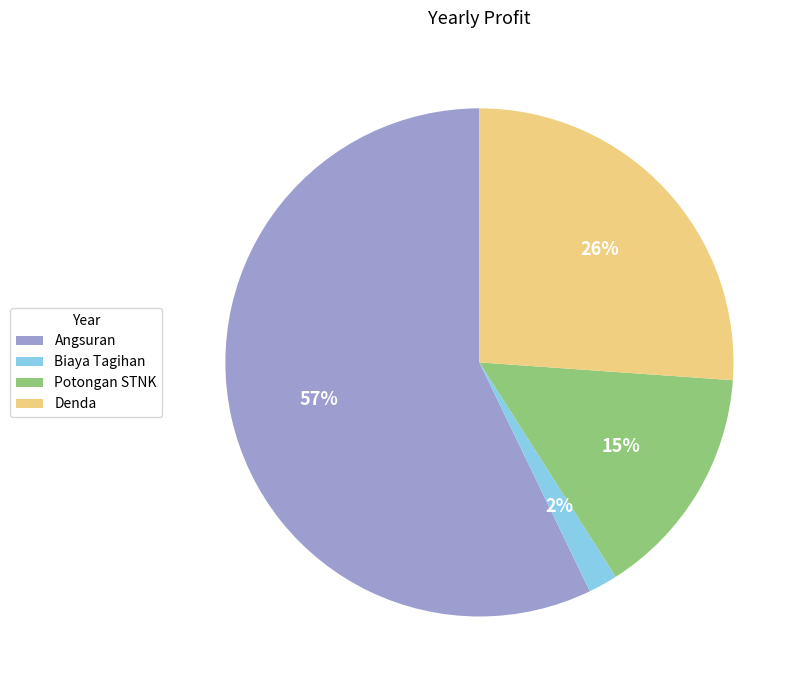

How many segments does this pie chart have?

4